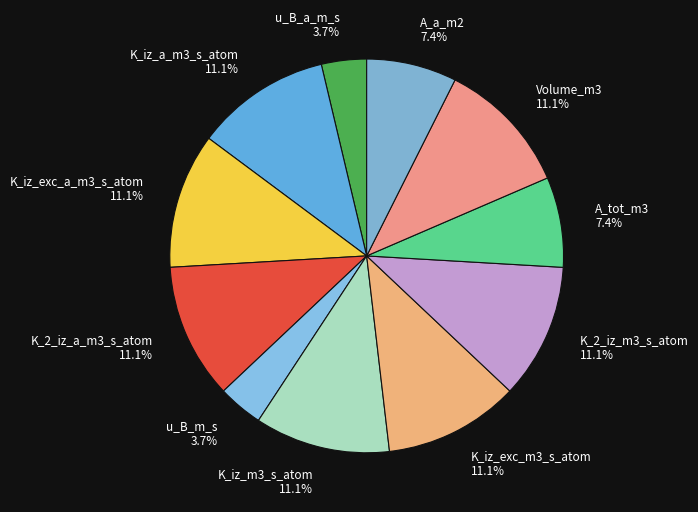

Is there a majority slice in this chart?

No